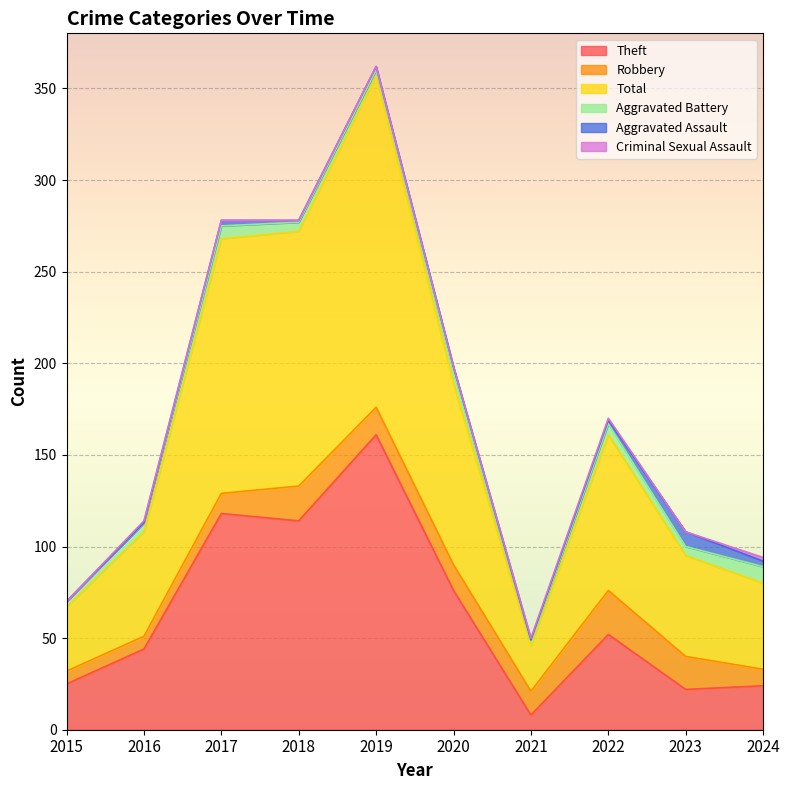

At 2018, list the series in order from largest to smallest.

Total, Theft, Robbery, Aggravated Battery, Aggravated Assault, Criminal Sexual Assault